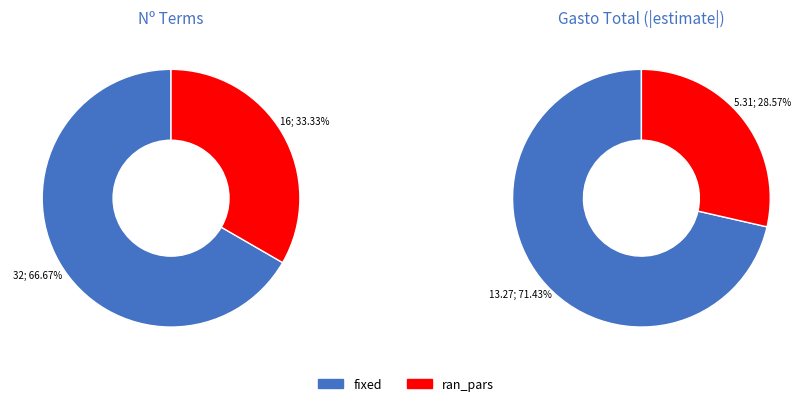

What is the change in value from fixed to ran_pars?

-16